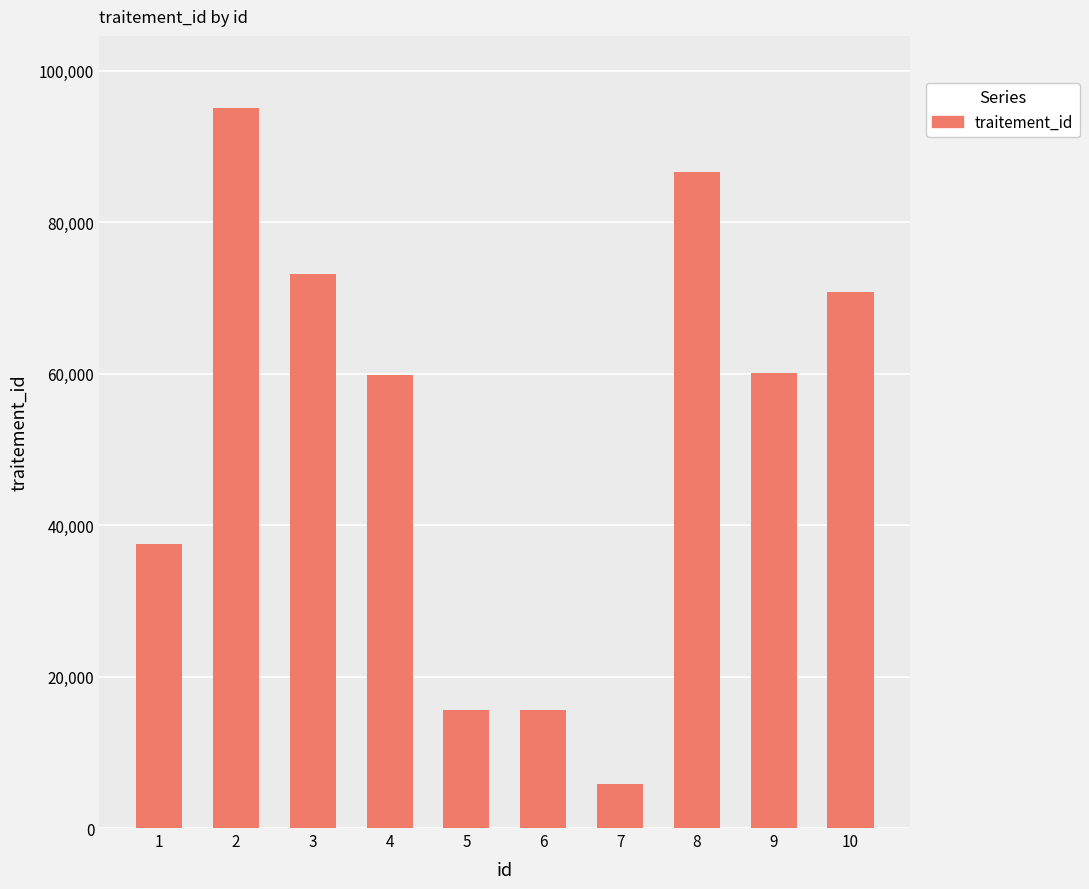

What is the difference between the values at 8 and 6?

71018